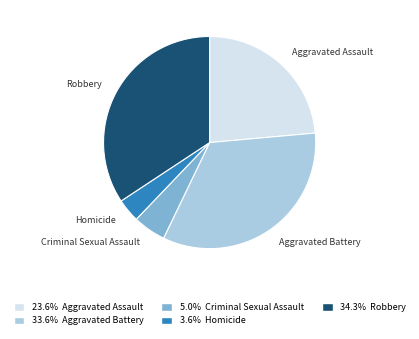

Is it true that Aggravated Assault is 11% of the pie?

False